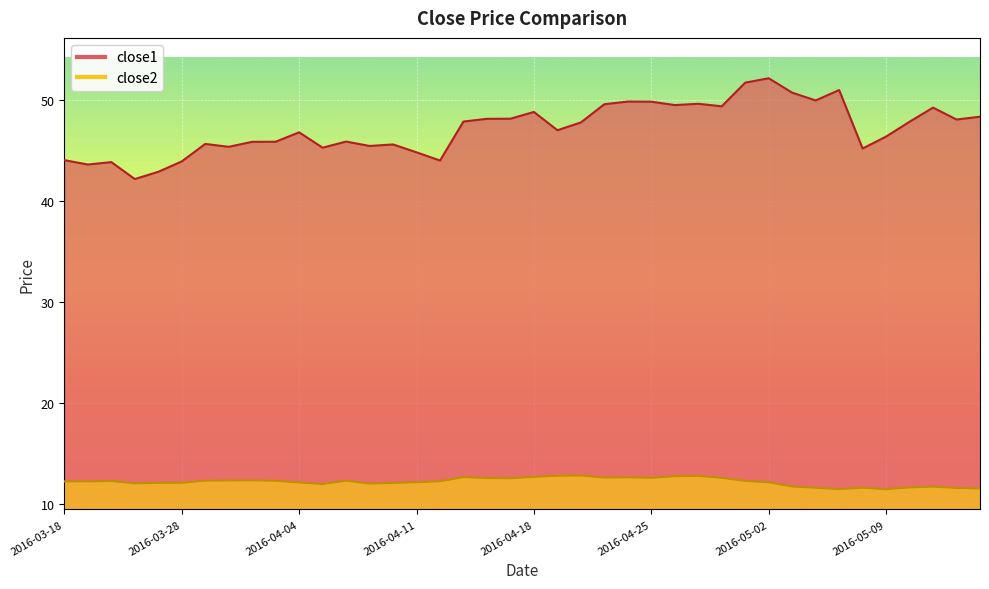

Between 2016-04-19 and 2016-05-10, which is larger?

2016-05-10